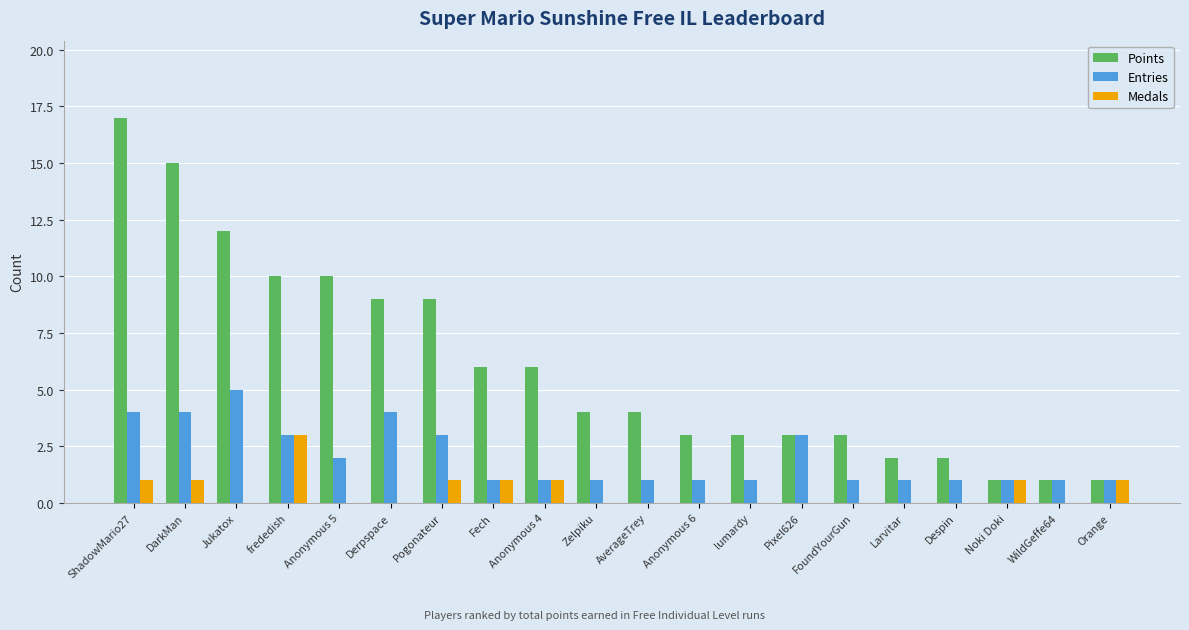

What is the greatest value displayed?

17